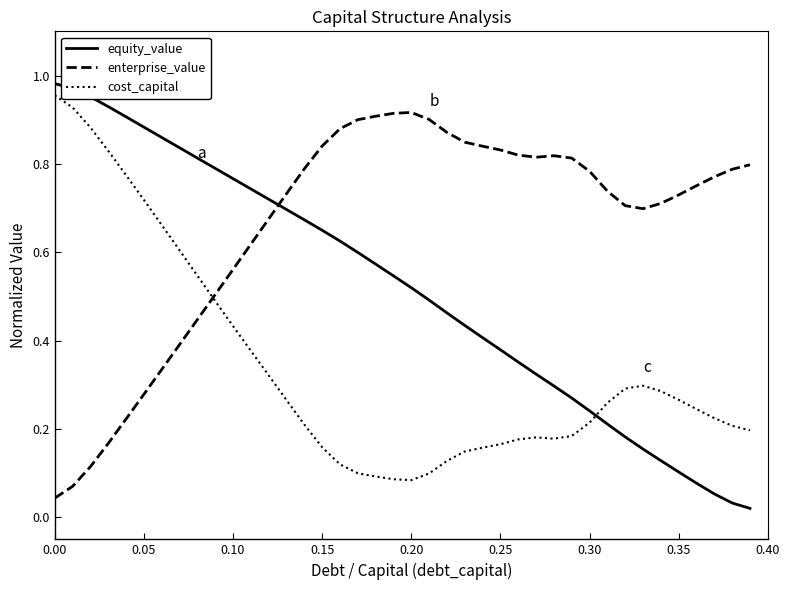

How many times do cost_capital and equity_value cross each other?

1